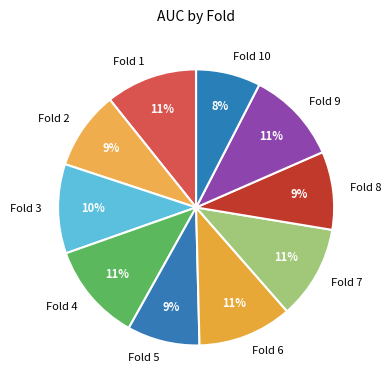

To the nearest percent, what is the difference between the Fold 9 and Fold 5 slice percentages?

2%